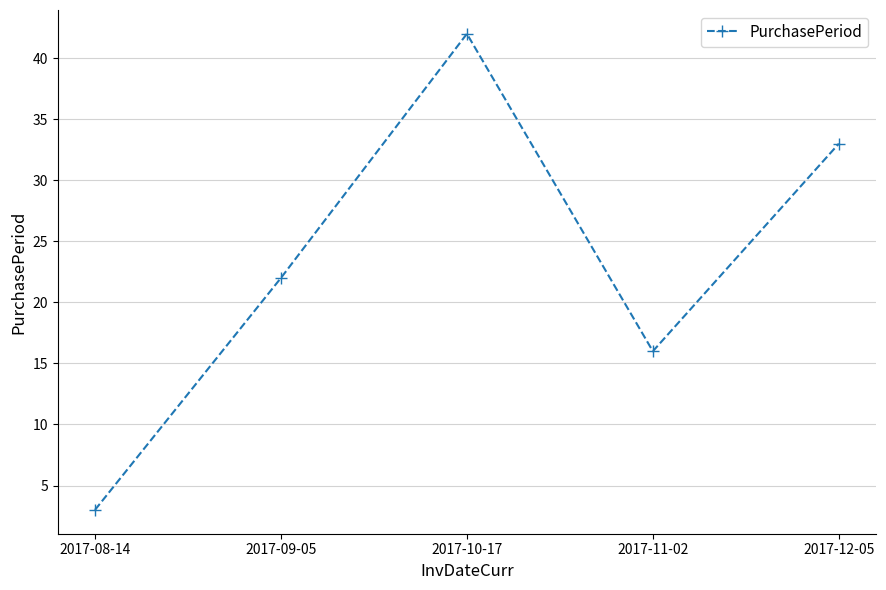

What is the approximate value at 2017-12-05, to the nearest 10?

30